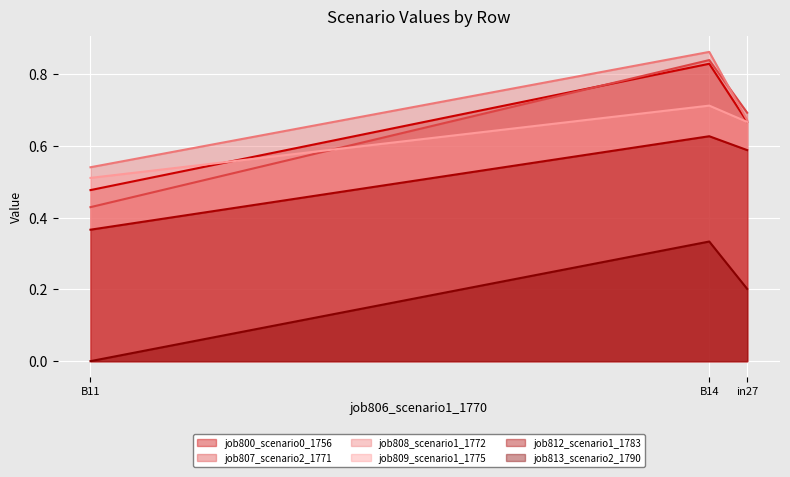

Does the chart display data point markers on the line(s)?

No